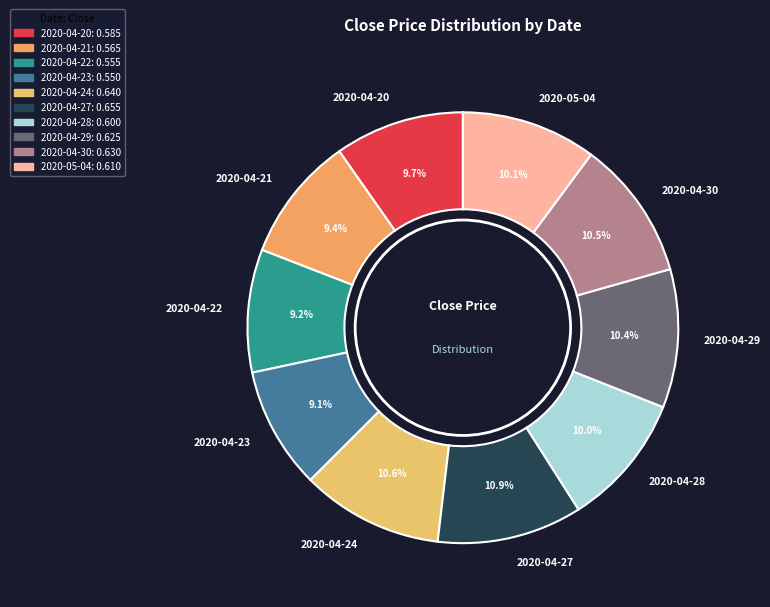

Is it true that 2020-04-20 is 23% of the pie?

False